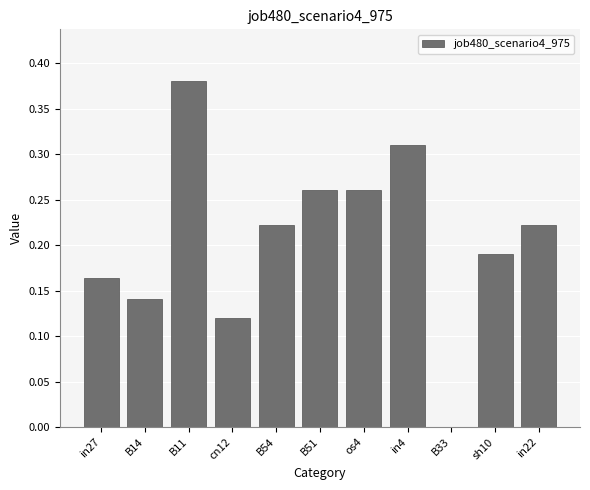

What is the sum of all values?

2.3